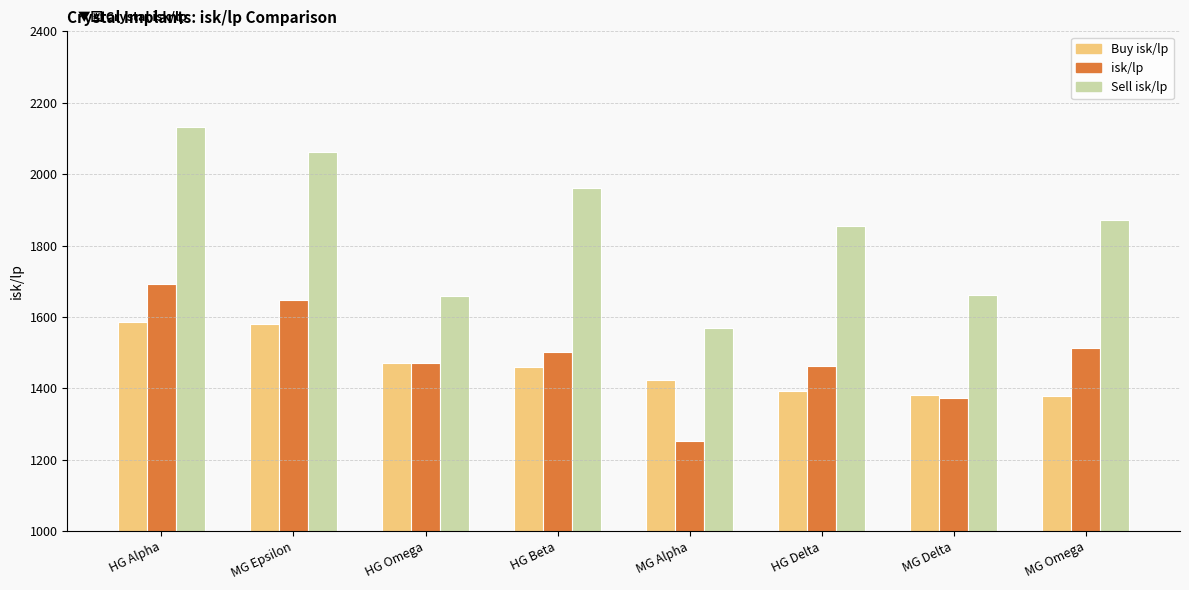

What is the greatest value displayed?

2133.1